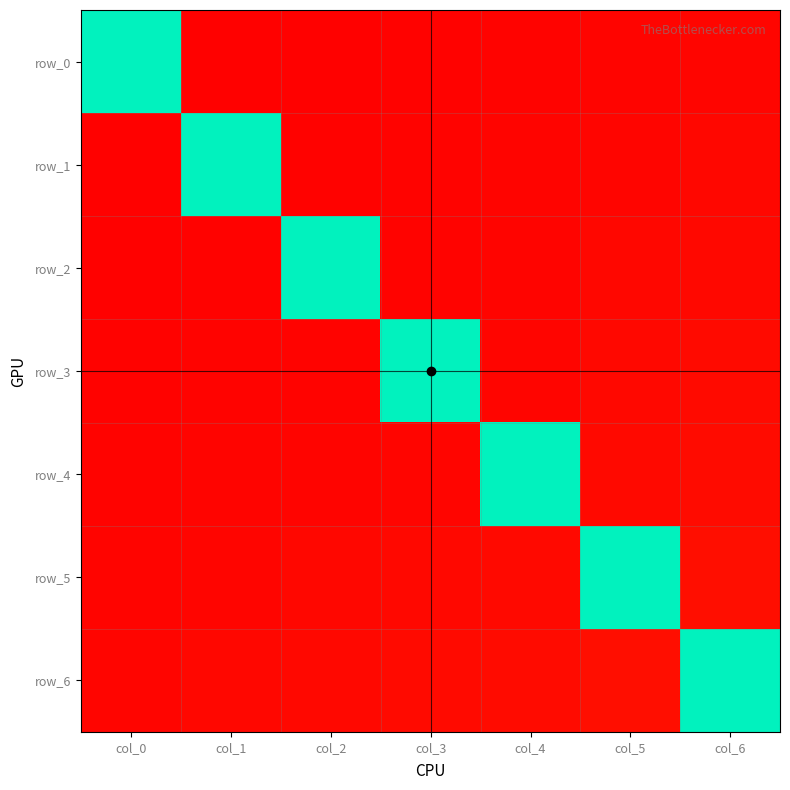

Reading right to left, extract all data points from this chart.

row_0: col_6=0.2	col_5=0.2	col_4=0.2	col_3=0.2	col_2=0.2	col_1=0.2	col_0=0.0
row_1: col_6=0.2	col_5=0.2	col_4=0.2	col_3=0.2	col_2=0.2	col_1=0.0	col_0=-0.2
row_2: col_6=0.2	col_5=0.2	col_4=0.2	col_3=0.2	col_2=0.0	col_1=-0.2	col_0=-0.2
row_3: col_6=0.2	col_5=0.2	col_4=0.2	col_3=0.0	col_2=-0.2	col_1=-0.2	col_0=-0.2
row_4: col_6=0.2	col_5=0.2	col_4=0.0	col_3=-0.2	col_2=-0.2	col_1=-0.2	col_0=-0.2
row_5: col_6=0.2	col_5=0.0	col_4=-0.2	col_3=-0.2	col_2=-0.2	col_1=-0.2	col_0=-0.2
row_6: col_6=0.0	col_5=-0.2	col_4=-0.2	col_3=-0.2	col_2=-0.2	col_1=-0.2	col_0=-0.2